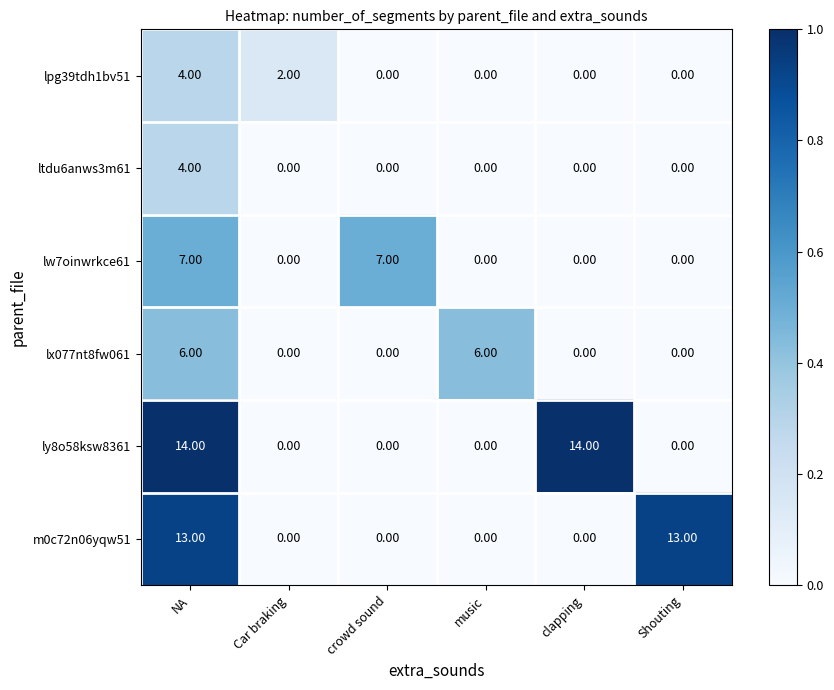

What is the greatest value displayed?

14